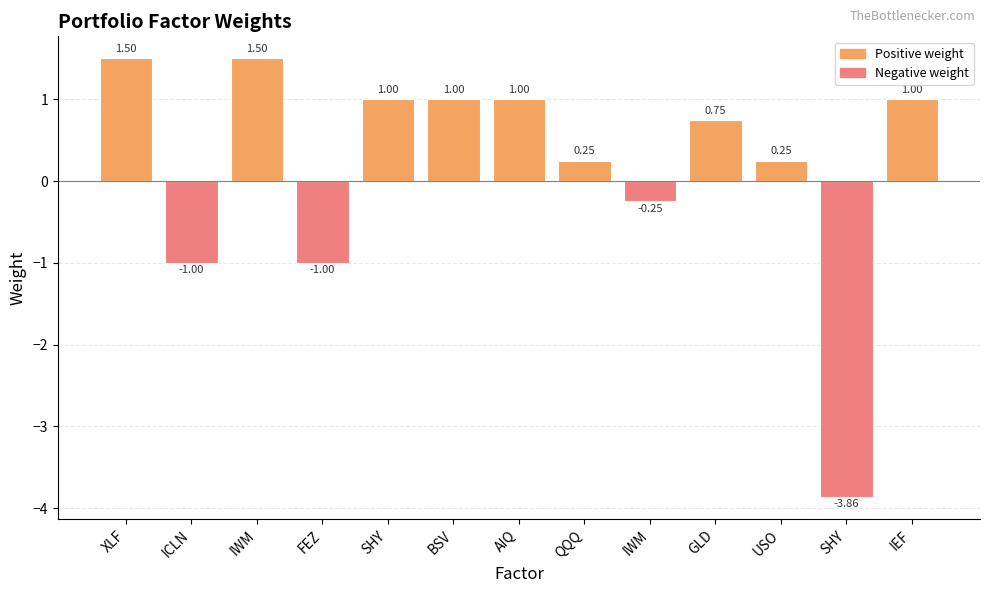

How many bars are there in total?

13